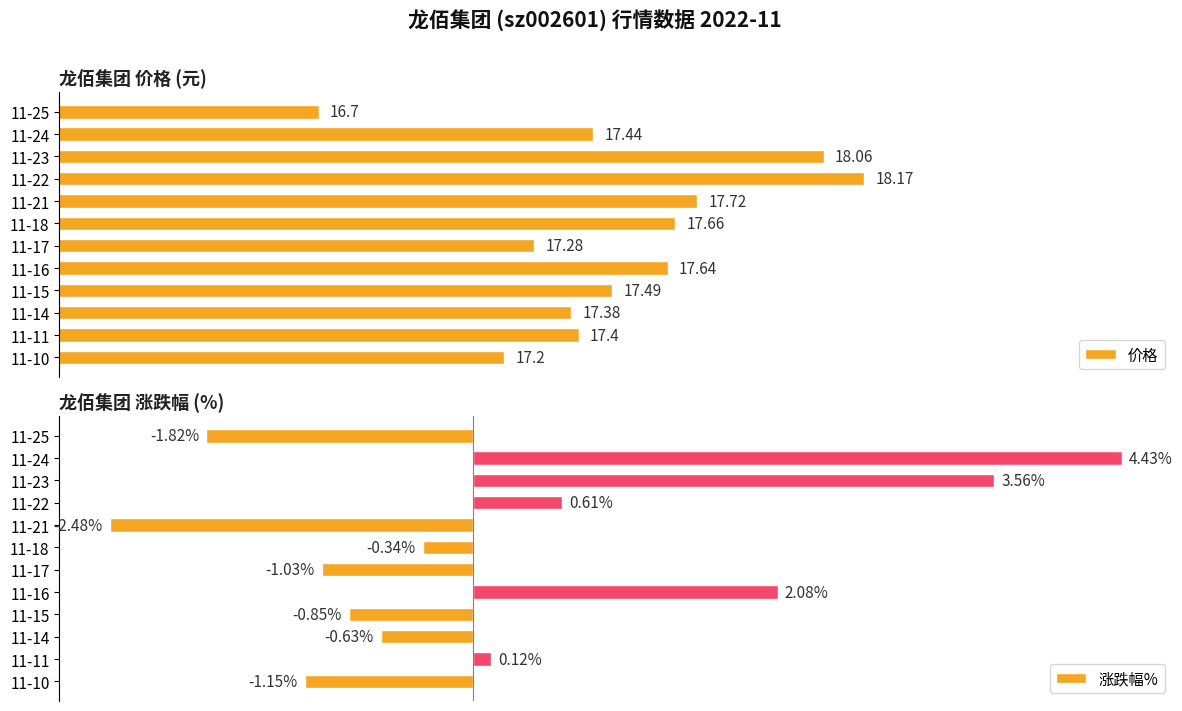

List the labels in order of 价格 value, smallest first.

11-25, 11-10, 11-17, 11-14, 11-11, 11-24, 11-15, 11-16, 11-18, 11-21, 11-23, 11-22